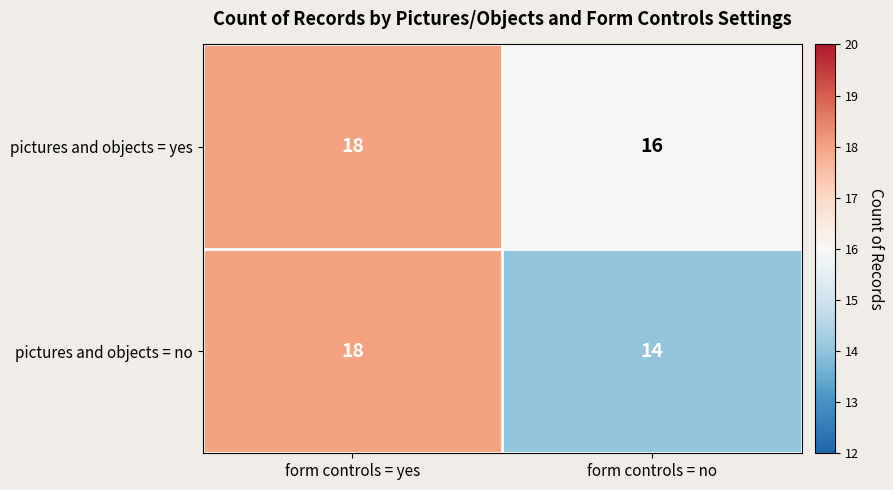

List the series in order of their overall mean, highest first.

pictures and objects = yes, pictures and objects = no